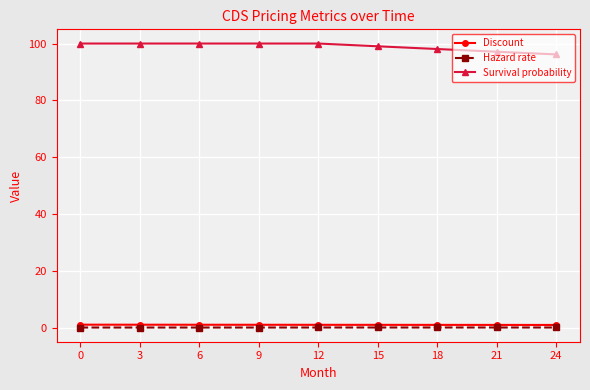

List the series in order of their peak value, lowest first.

Hazard rate, Discount, Survival probability